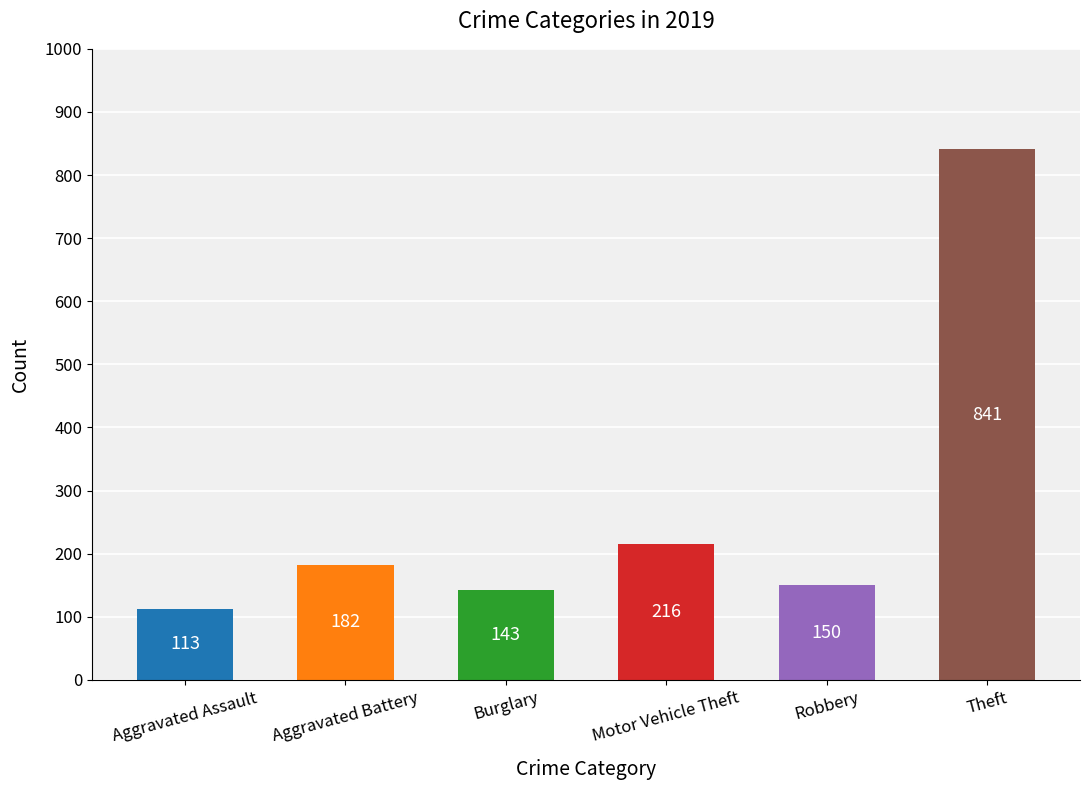

Rank the categories by value from highest to lowest.

Theft, Motor Vehicle Theft, Aggravated Battery, Robbery, Burglary, Aggravated Assault